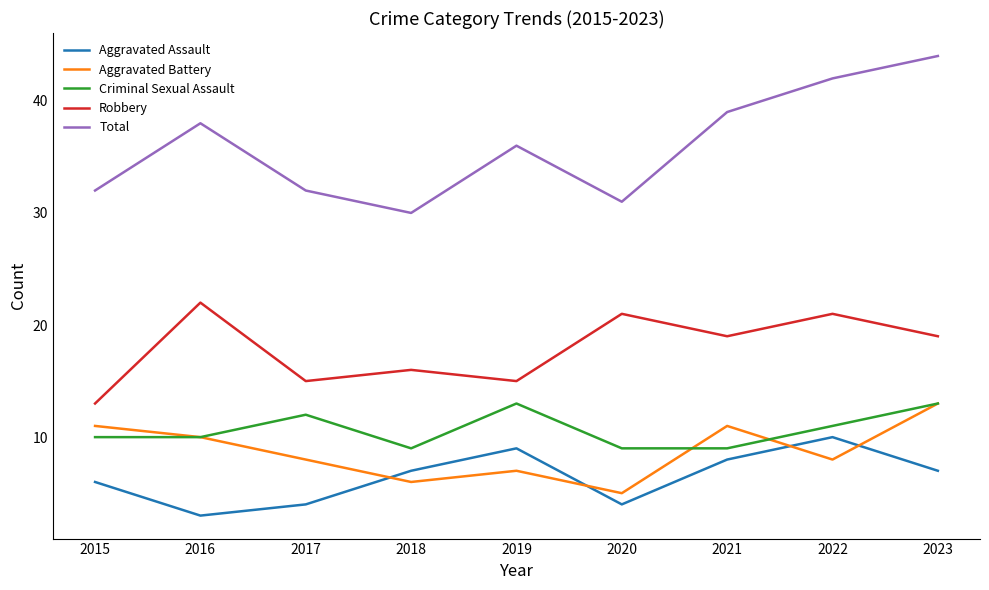

Rank the series at 2017 from lowest to highest value.

Aggravated Assault, Aggravated Battery, Criminal Sexual Assault, Robbery, Total